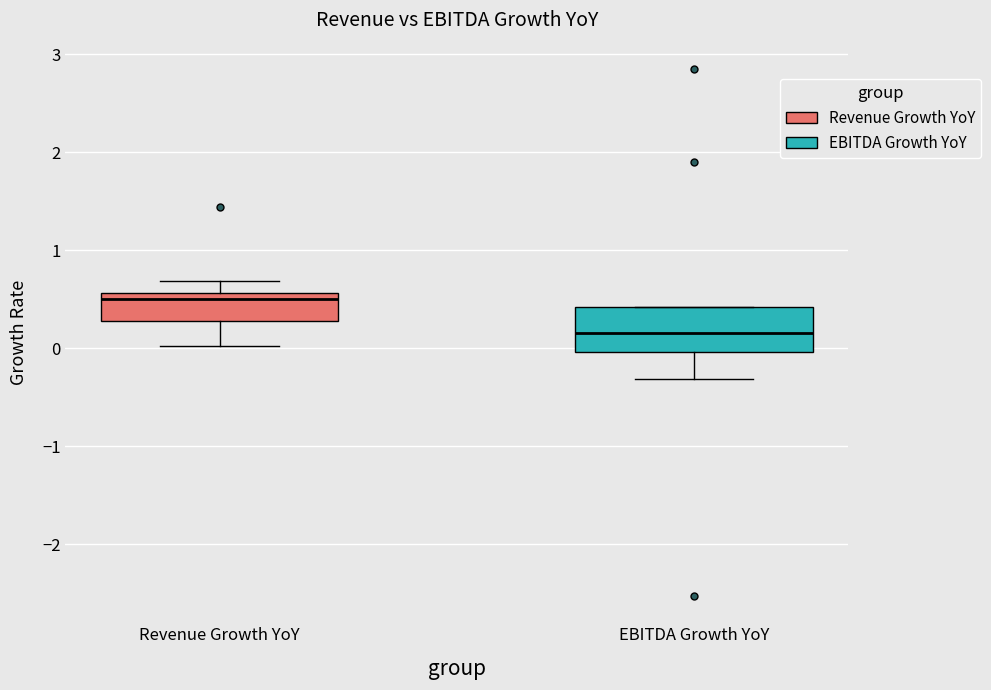

Reading left to right, transcribe this box plot: for each box, give where its median line is, the range the box spans, and where its two whiskers end, as read against the y-axis. The values are not printed on the chart, so give them approximately, as read against the axis.

Revenue Growth YoY: median 0.5, box 0.3 to 0.6, whiskers 0.0 to 0.7
EBITDA Growth YoY: median 0.2, box 0.0 to 0.4, whiskers -0.3 to 0.4